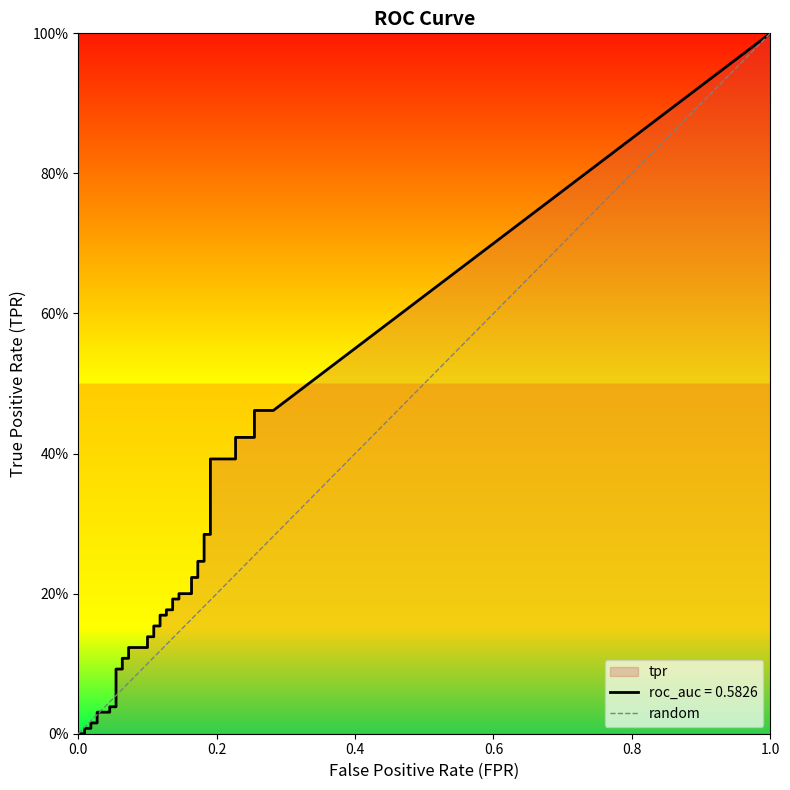

Does the chart have visible grid lines?

No